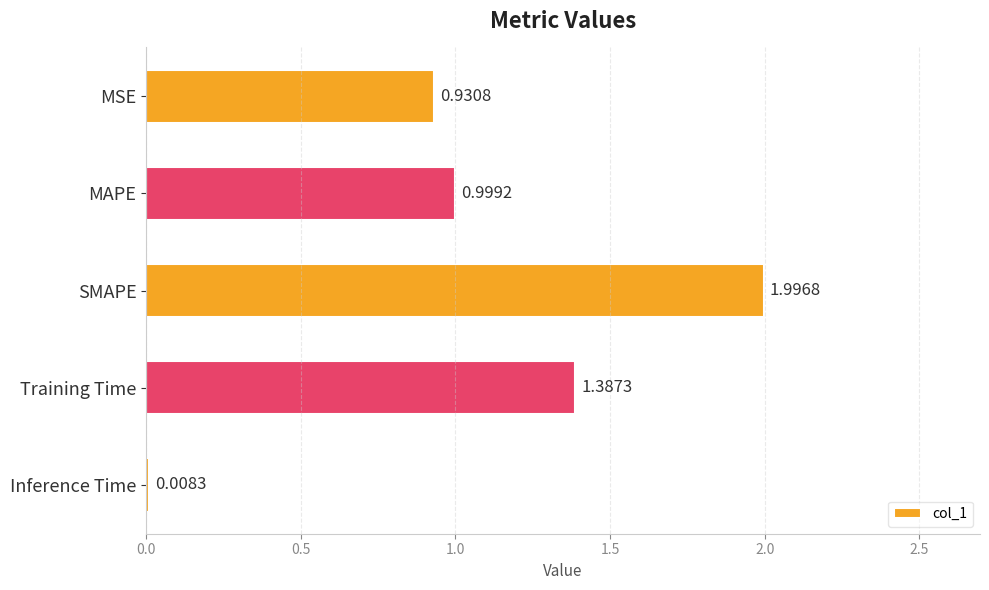

Which category has the highest value across all series?

SMAPE